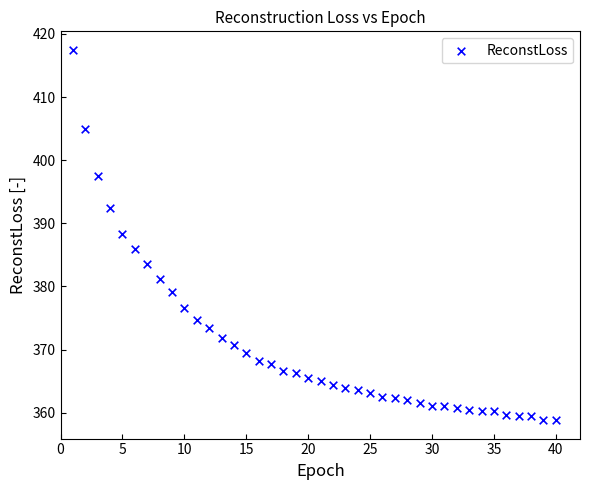

What is the range of X values (max minus min)?

39.0